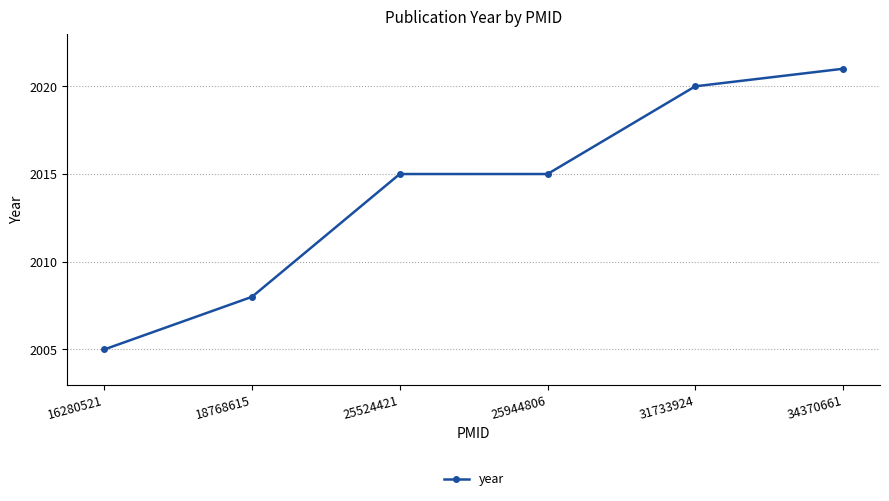

Which category has the highest value across all series?

34370661